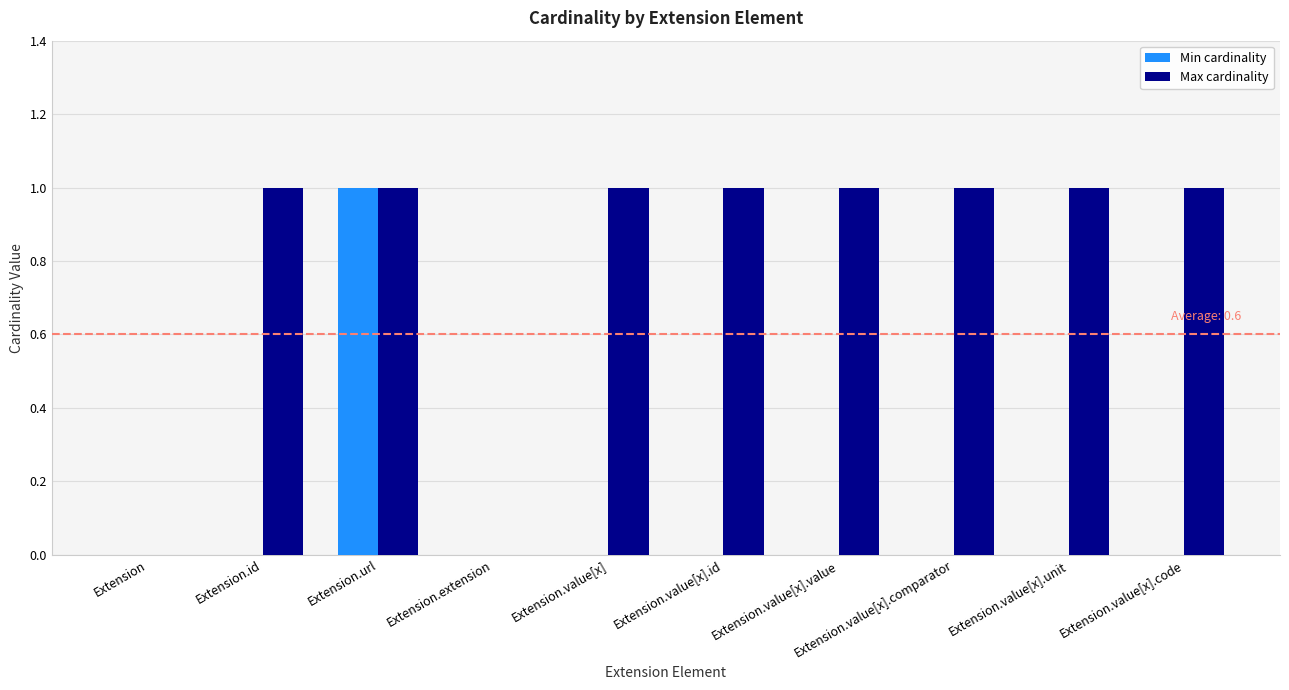

What is the greatest value displayed?

1